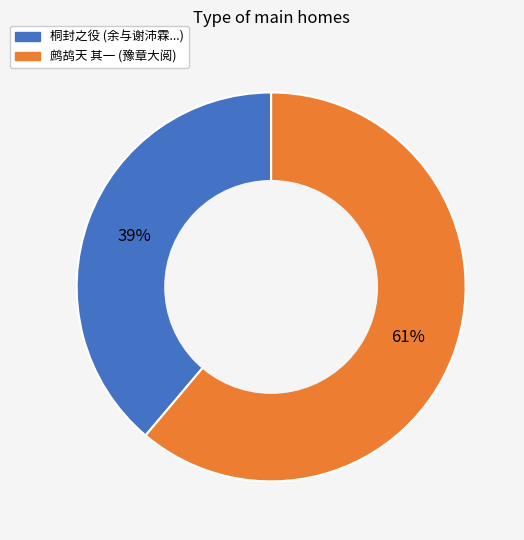

How many segments does this pie chart have?

2